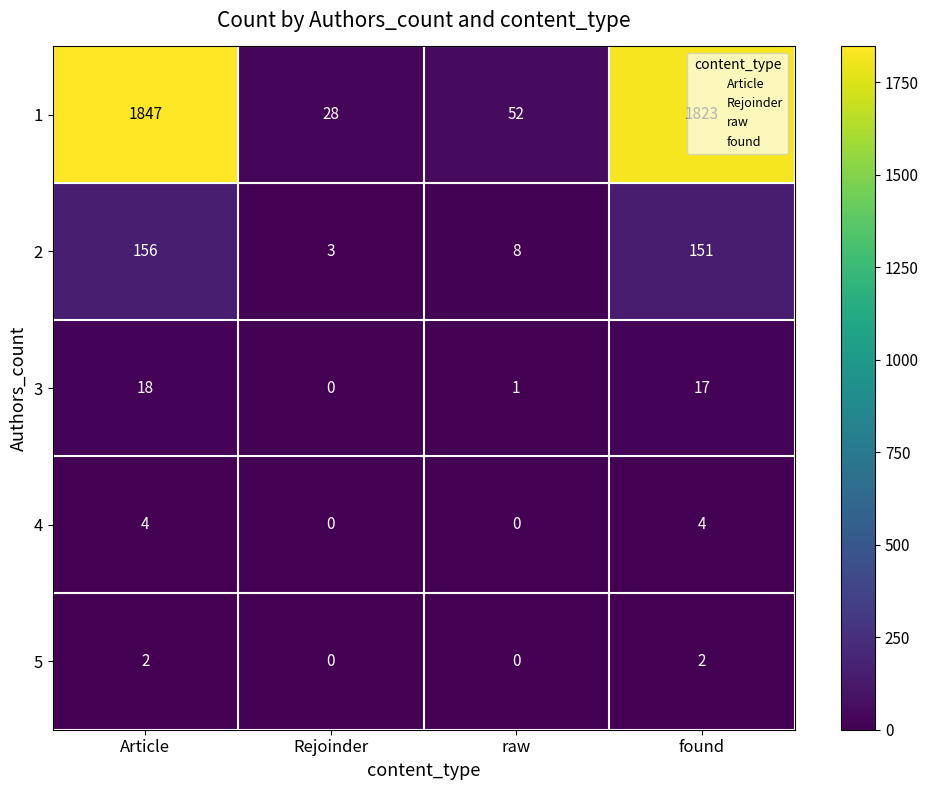

The 5 series shows 2 at Article. True or false?

True